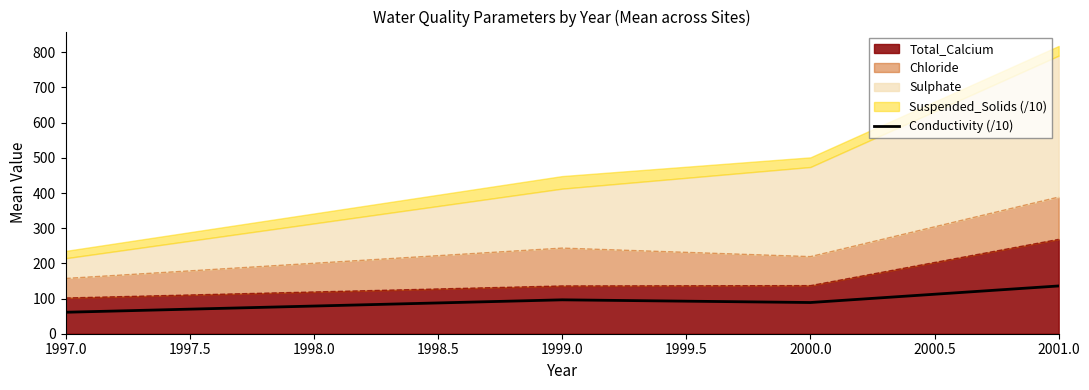

At which category does the chart reach its minimum across all series?

1997.0